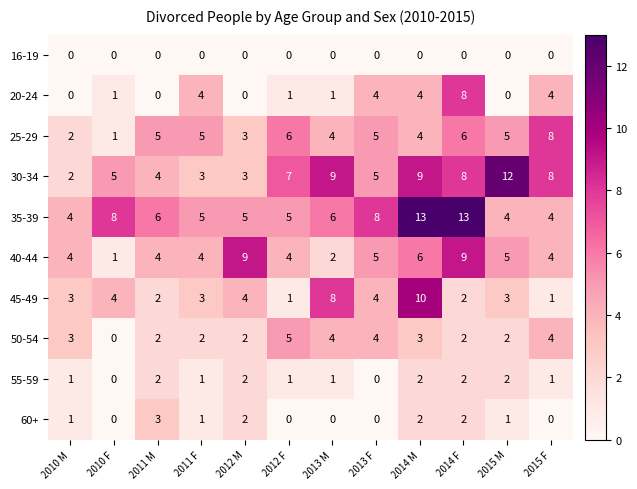

Between 2010 M and 2014 M, which series saw the biggest shift?

35-39